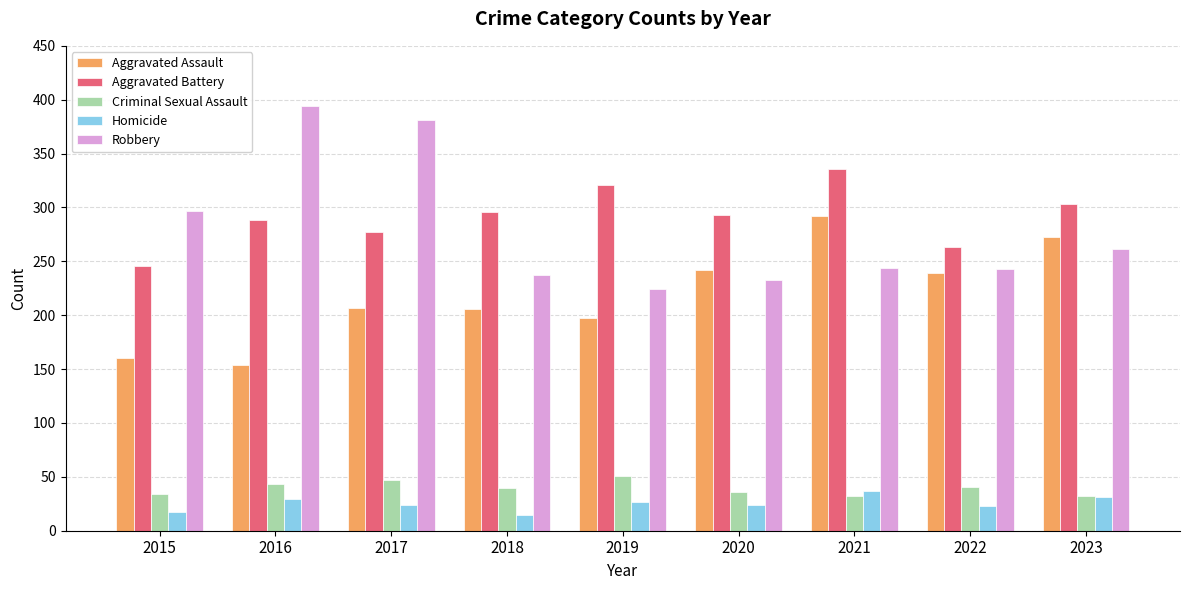

What is the greatest value displayed?

394